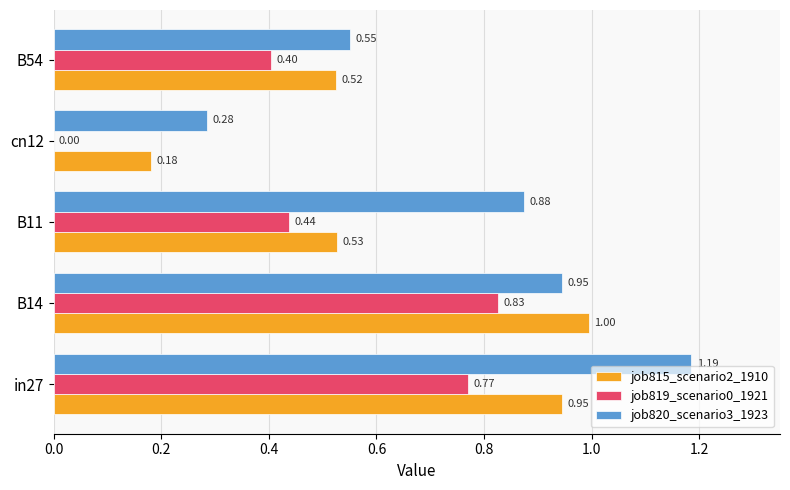

Is the value of job819_scenario0_1921 at cn12 greater than the value of job815_scenario2_1910 at B14?

No